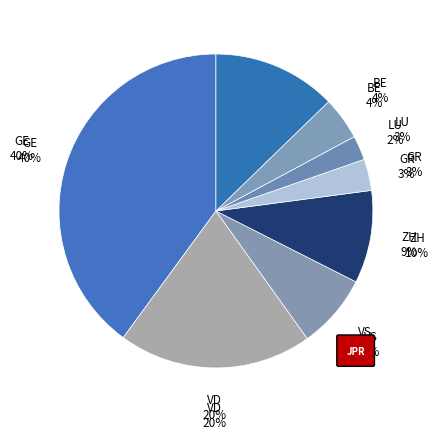

Rank the categories by value from highest to lowest.

GE, VD, Other, ZH, VS, BE, GR, LU